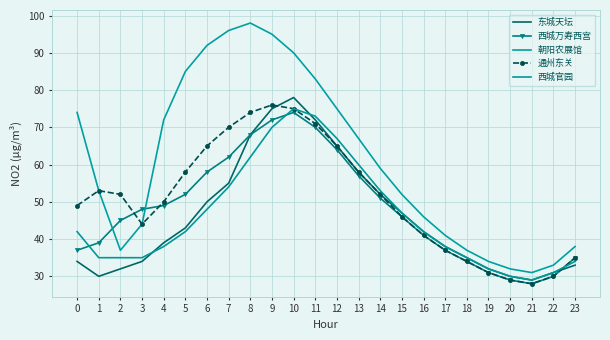

At how many categories does at least one series exceed 66?

11